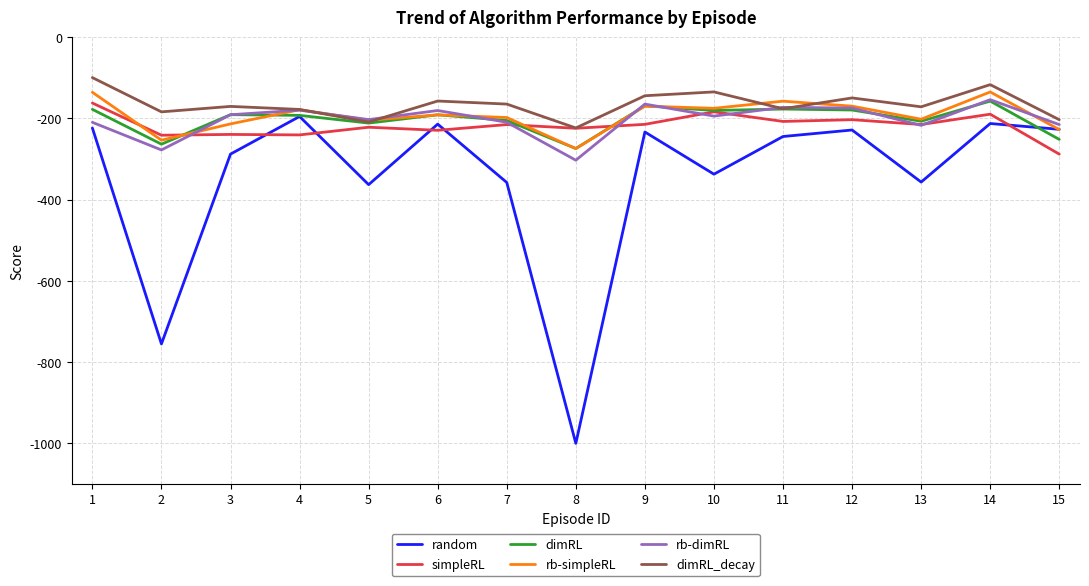

After their last crossing, which series has the higher values: random or simpleRL?

random